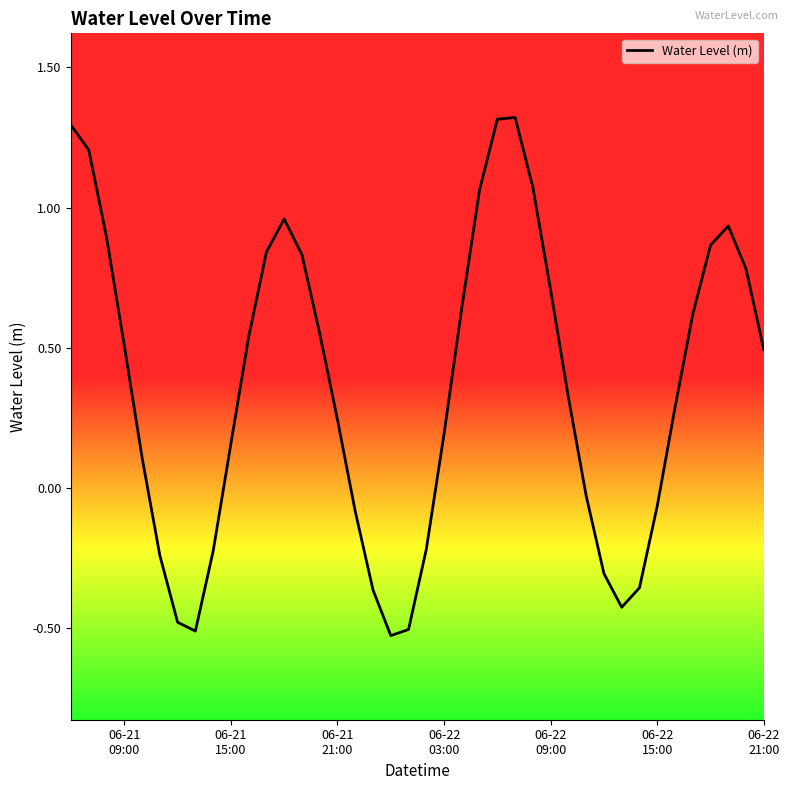

What is the greatest value displayed?

1.3